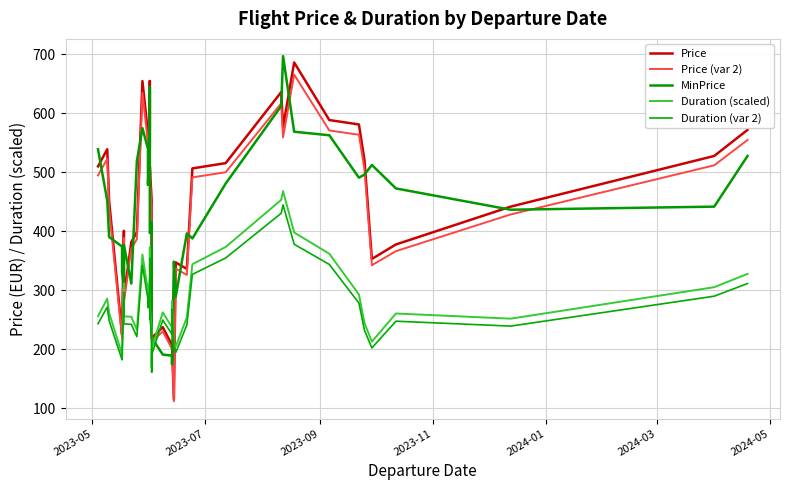

What is the minimum value shown in the chart?

112.0